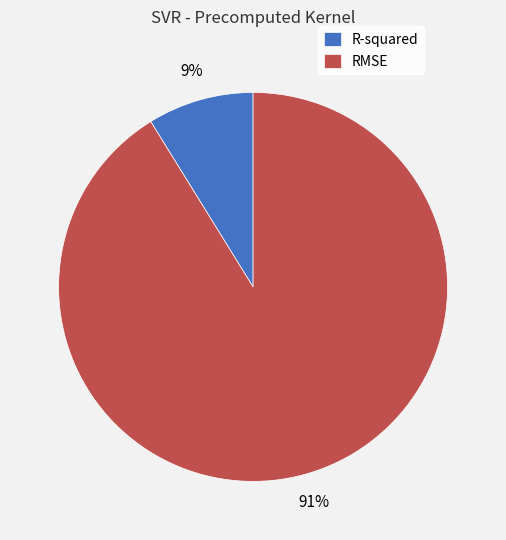

To the nearest percent, what is the difference between the largest and smallest slice percentages?

82%